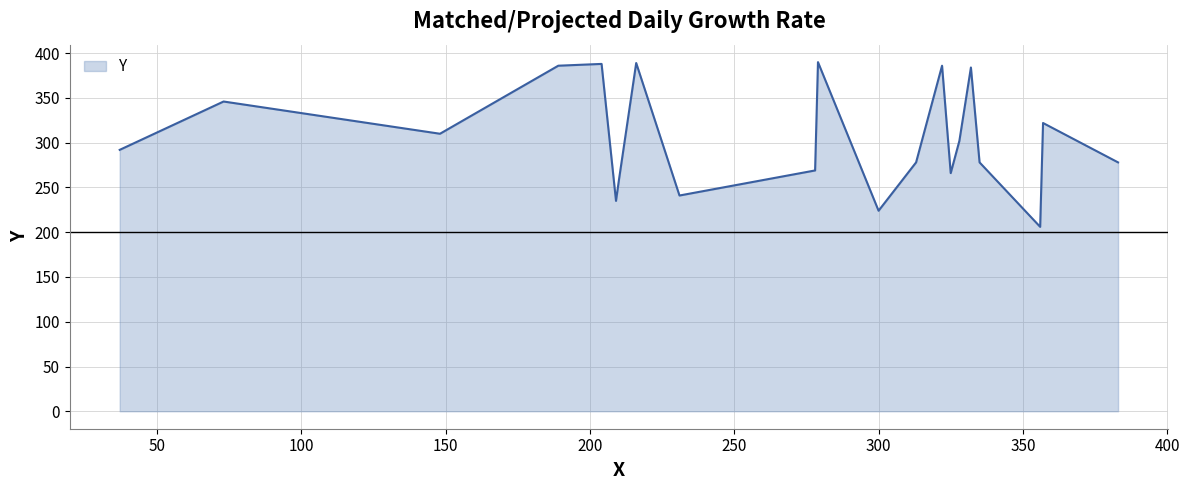

What is the maximum value shown in the chart?

390